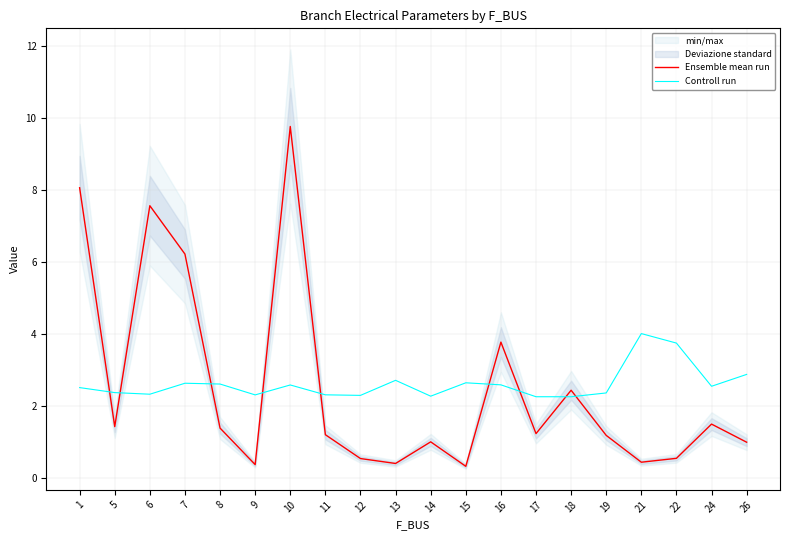

Reading left to right, list all the values displayed in this chart.

Ensemble mean run: 1=8.1	5=1.4	6=7.6	7=6.2	8=1.4	9=0.4	10=9.8	11=1.2	12=0.5	13=0.4	14=1.0	15=0.3	16=3.8	17=1.2	18=2.4	19=1.2	21=0.4	22=0.5	24=1.5	26=1.0
Controll run: 1=2.5	5=2.4	6=2.3	7=2.6	8=2.6	9=2.3	10=2.6	11=2.3	12=2.3	13=2.7	14=2.3	15=2.6	16=2.6	17=2.3	18=2.3	19=2.4	21=4.0	22=3.7	24=2.5	26=2.9